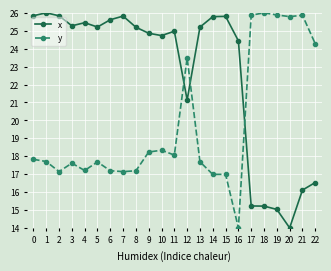

How many intersections are there between x and y?

3